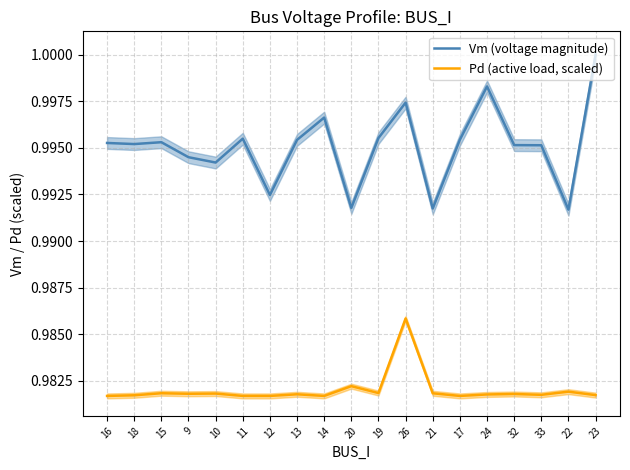

Reading right to left, what are all the values shown in this chart?

Vm (voltage magnitude): 1.0	1.0	1.0	1.0	1.0	1.0	1.0	1.0	1.0	1.0	1.0	1.0	1.0	1.0	1.0	1.0	1.0	1.0	1.0
Pd (active load, scaled): 1.0	1.0	1.0	1.0	1.0	1.0	1.0	1.0	1.0	1.0	1.0	1.0	1.0	1.0	1.0	1.0	1.0	1.0	1.0